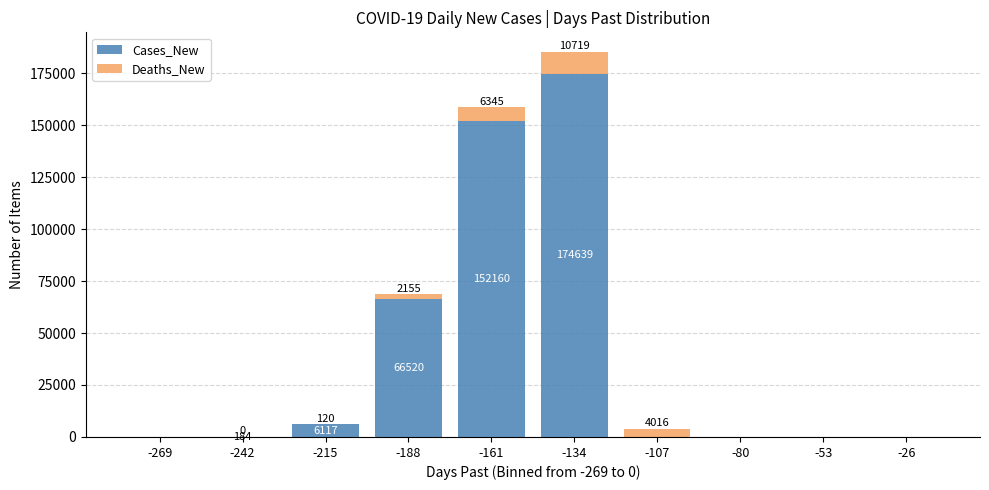

Reading left to right, list the values for the Cases_New series.

-269=0	-242=184	-215=6117	-188=66520	-161=152160	-134=174639	-107=0	-80=0	-53=0	-26=0